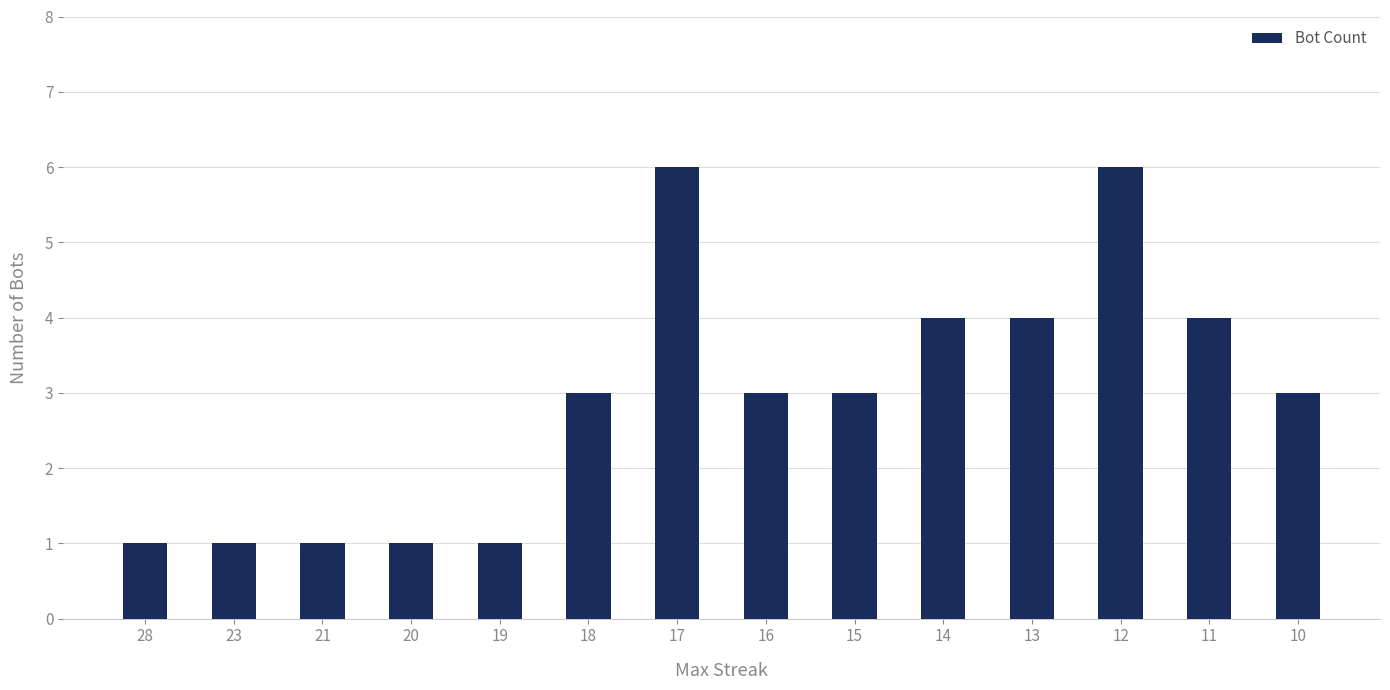

What is the value of the 12th bar from the left?

6